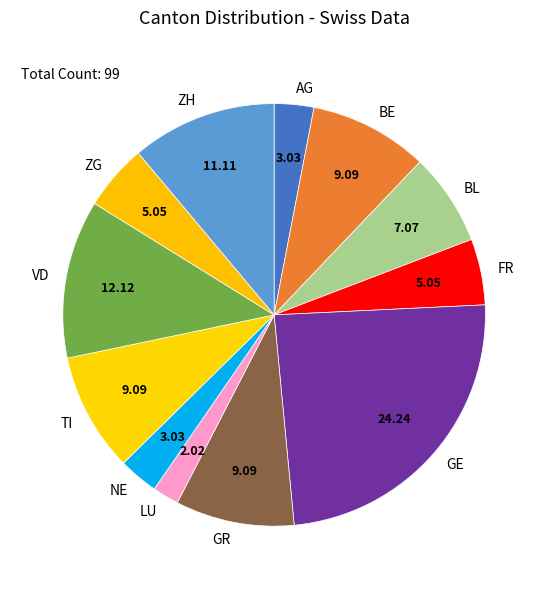

What is the ratio of the value at GR to the value at GE?

0.4